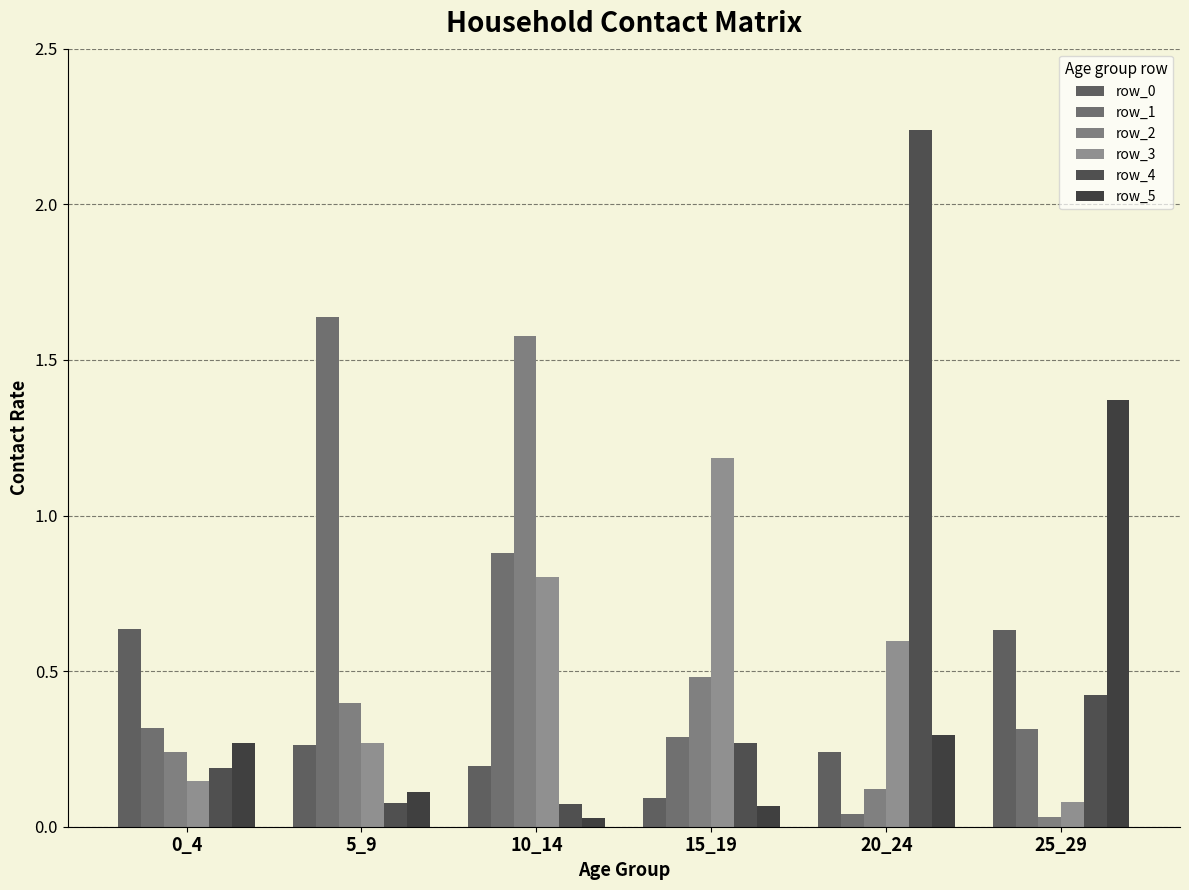

How many series are shown in this chart?

6